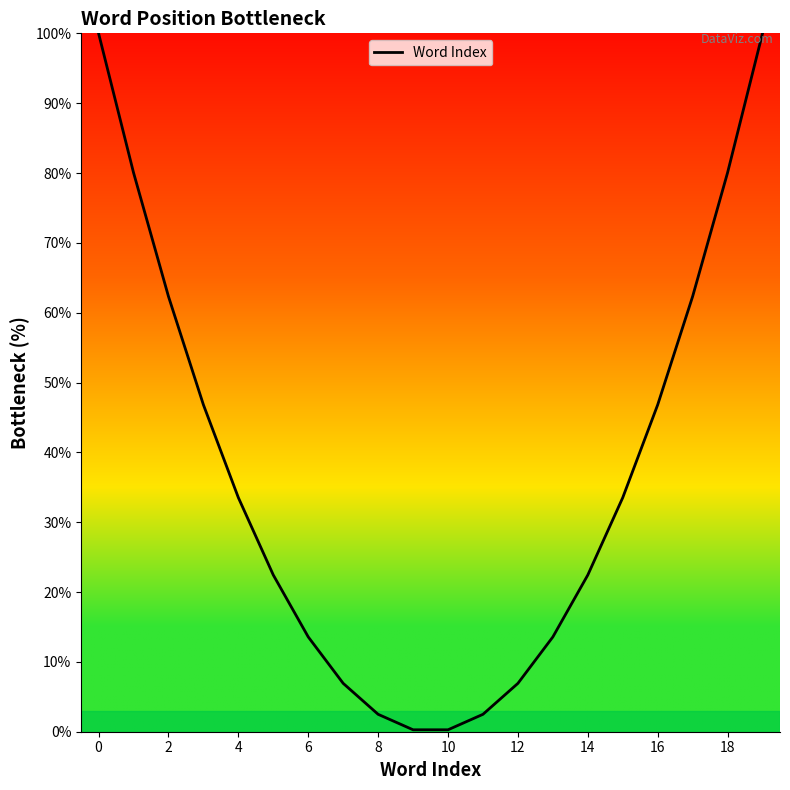

What is the difference between the maximum and minimum values?

99.7